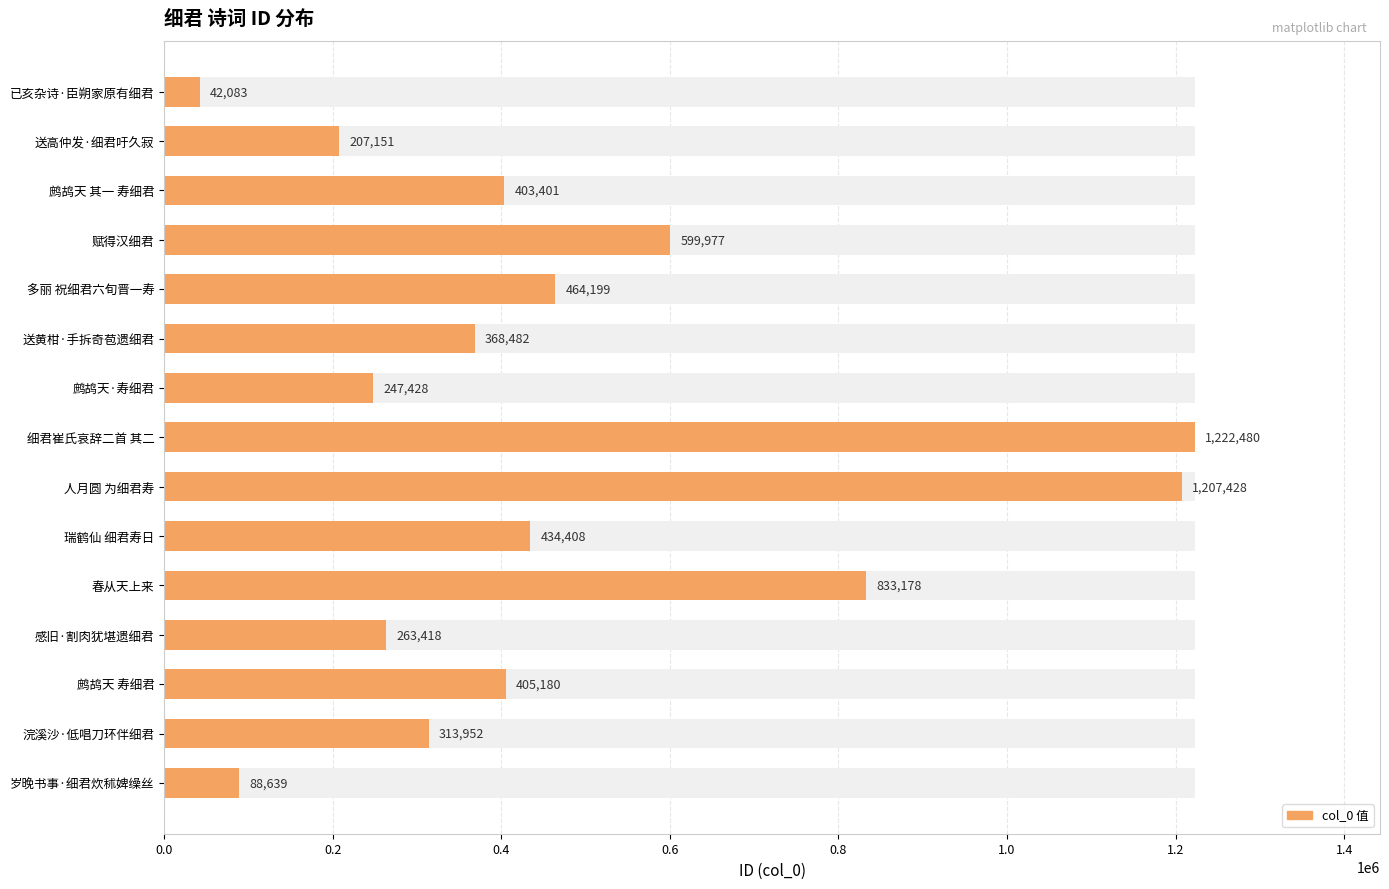

What is the sum of all values?

7101404